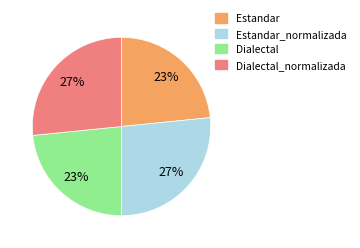

To the nearest percent, what is the average slice percentage?

25%